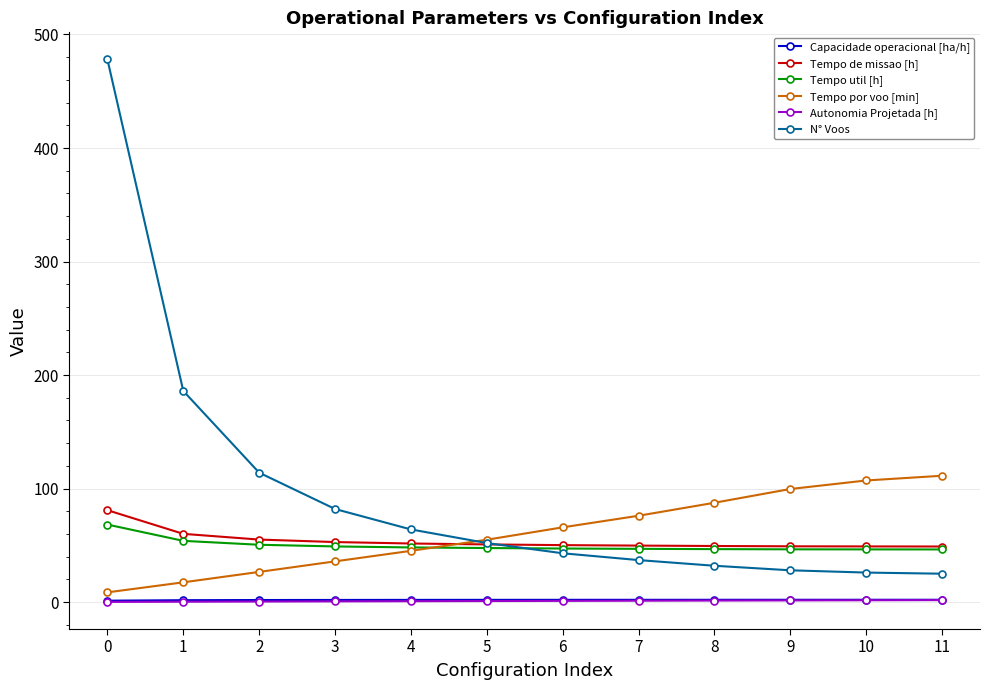

True or false: Tempo util [h] and Autonomia Projetada [h] intersect in this chart.

False